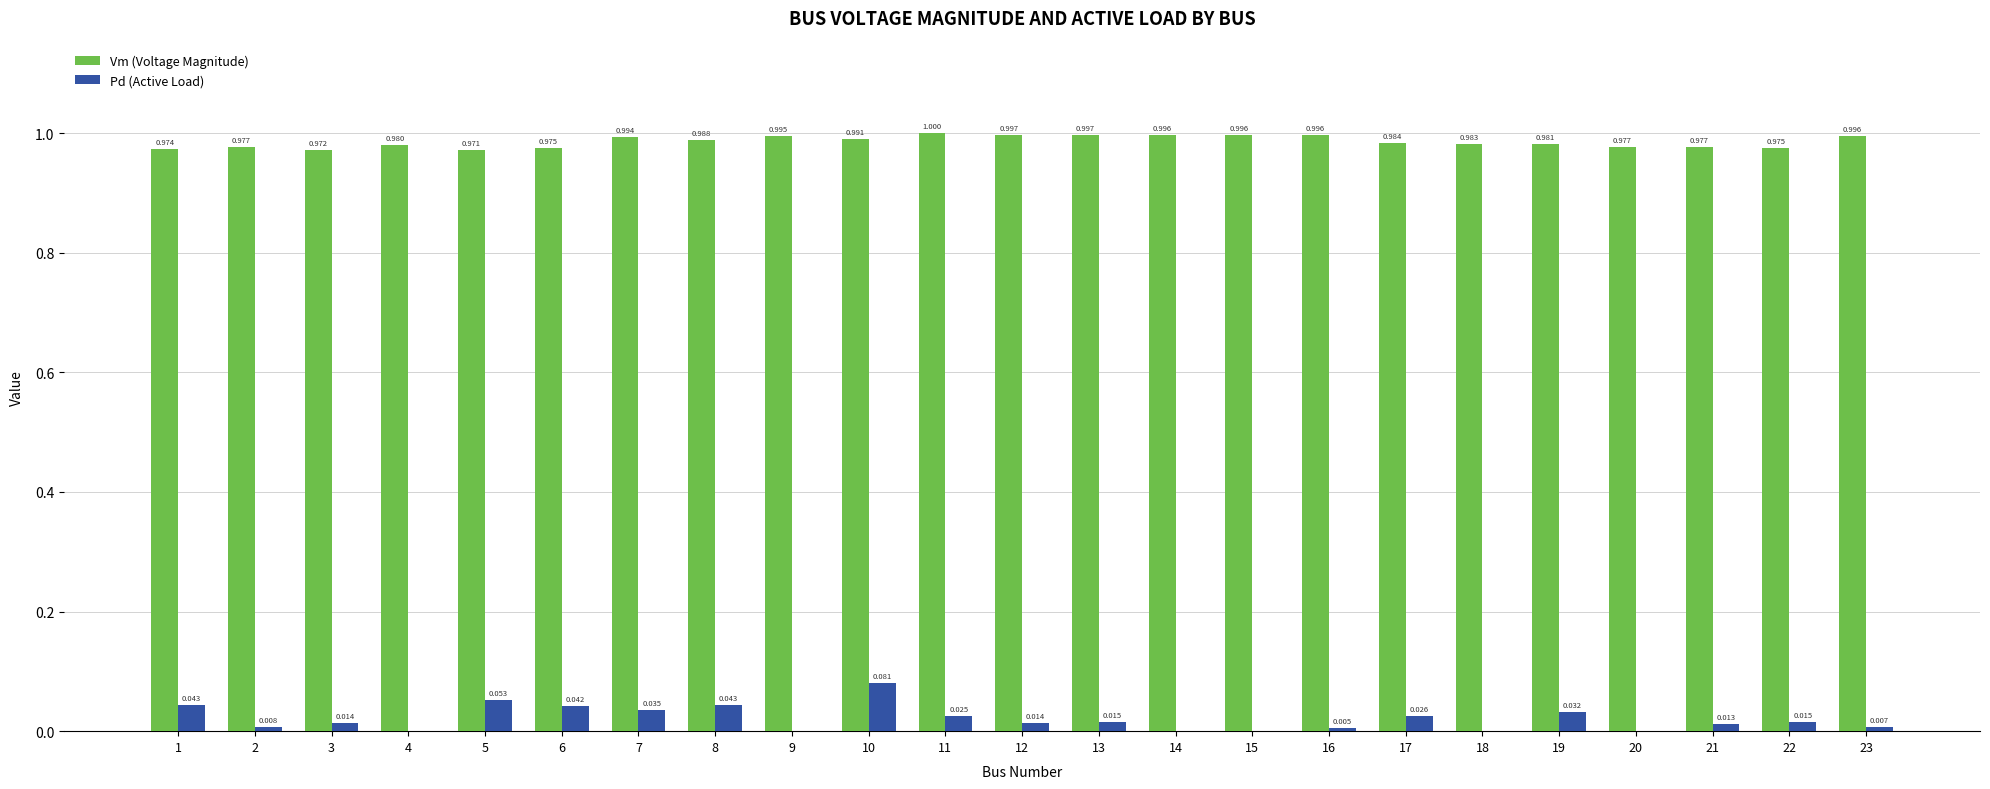

Does the chart contain stacked bars?

No